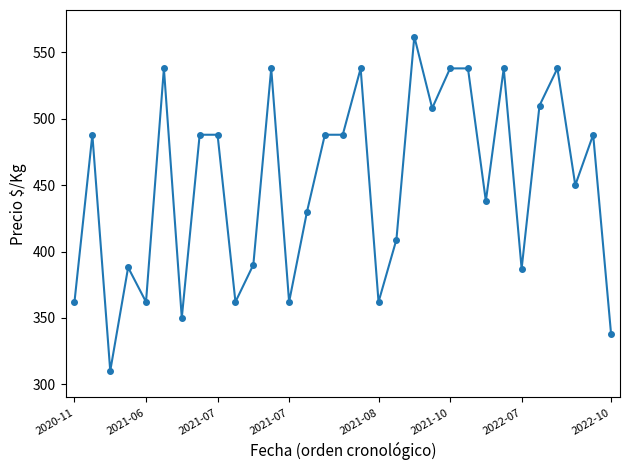

True or false: the data has more than 2 interior local peaks.

True